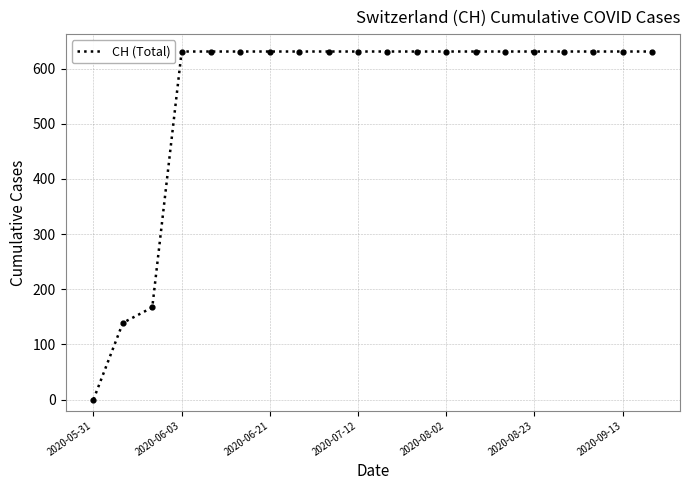

What is the difference between the maximum and minimum values?

631